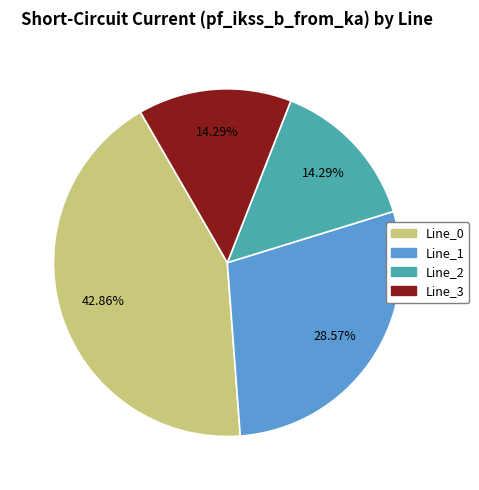

Which category has the biggest portion of the pie?

Line_0